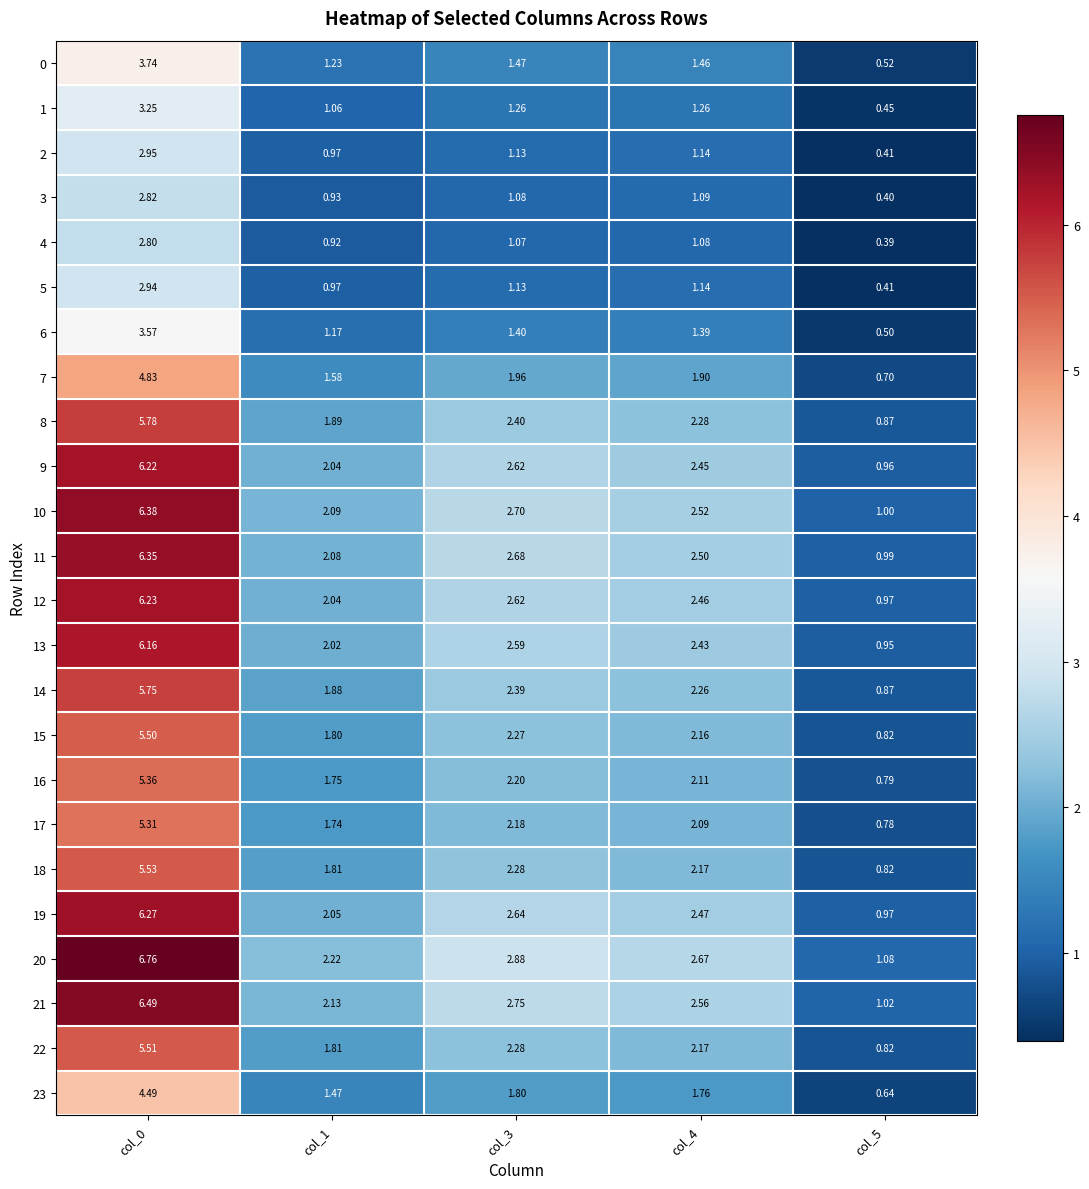

Is the value of 8 at col_3 greater than the value of 14 at col_1?

Yes